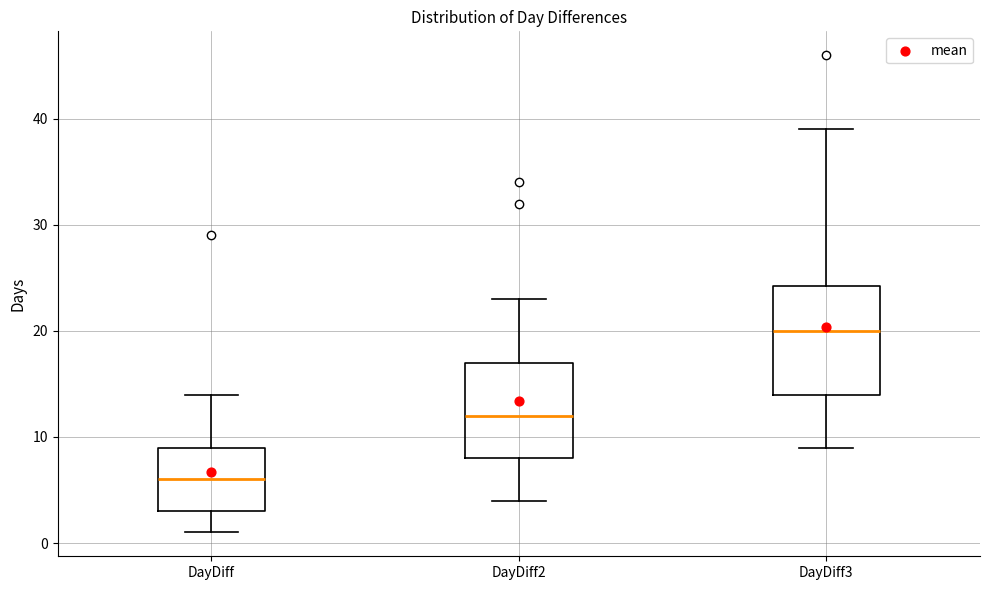

Comparing the boxes themselves (not the whiskers), which one is the tallest?

DayDiff3